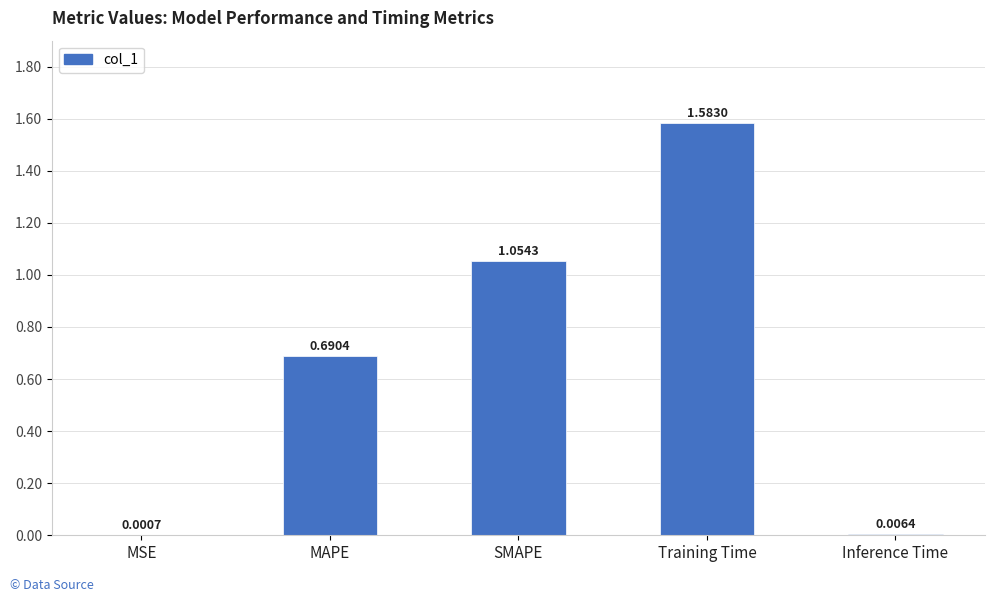

Which label corresponds to the largest value in the chart?

Training Time